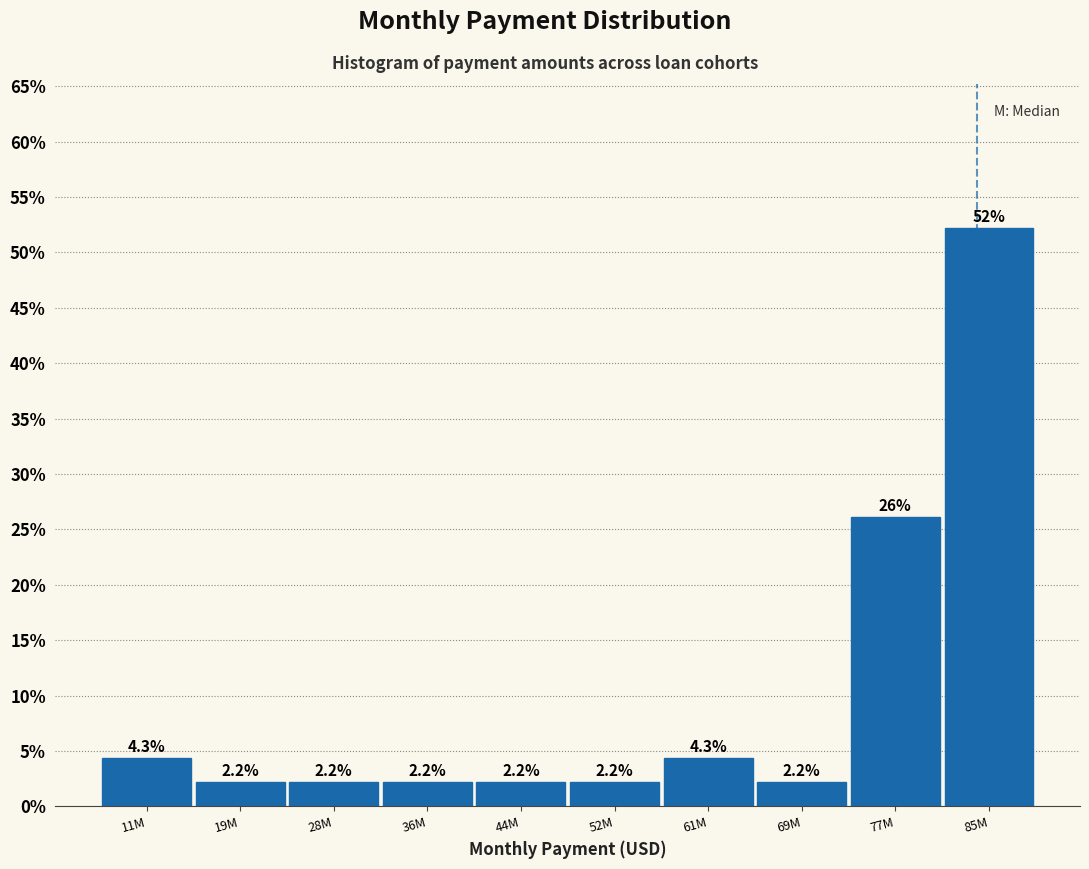

Reading left to right, list all the values displayed in this chart.

11M=4.3	19M=2.2	28M=2.2	36M=2.2	44M=2.2	52M=2.2	61M=4.3	69M=2.2	77M=26.1	85M=52.2